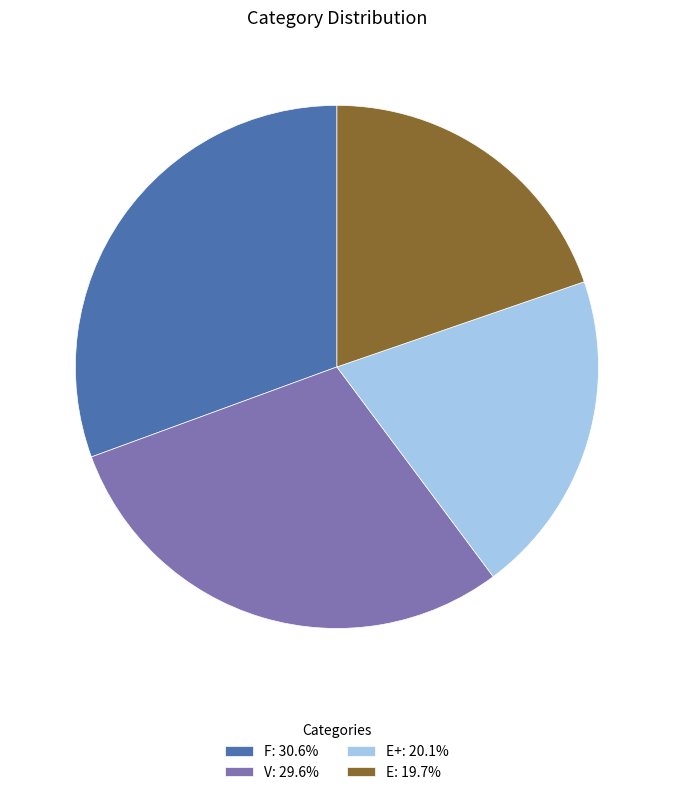

Is there a majority slice in this chart?

No